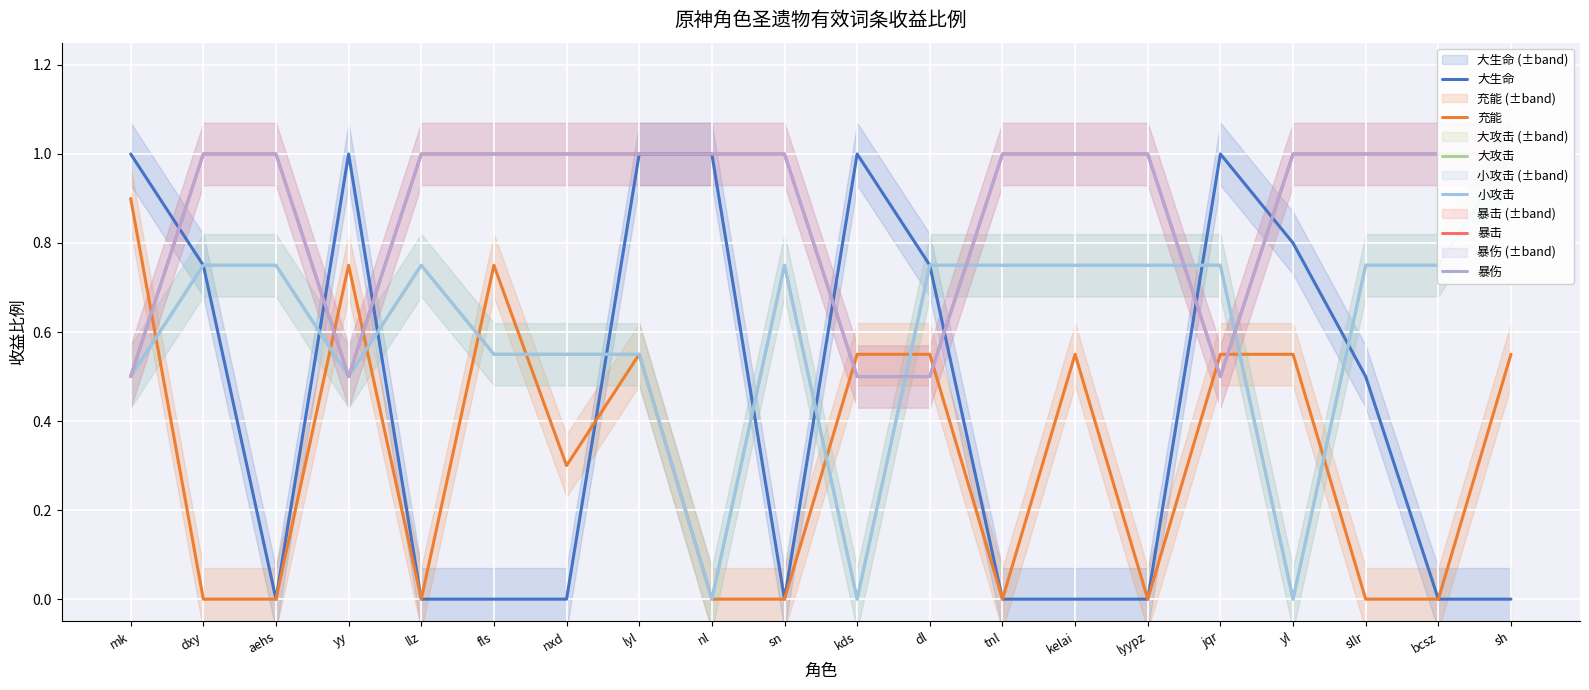

Which series has the largest total across all categories?

暴击